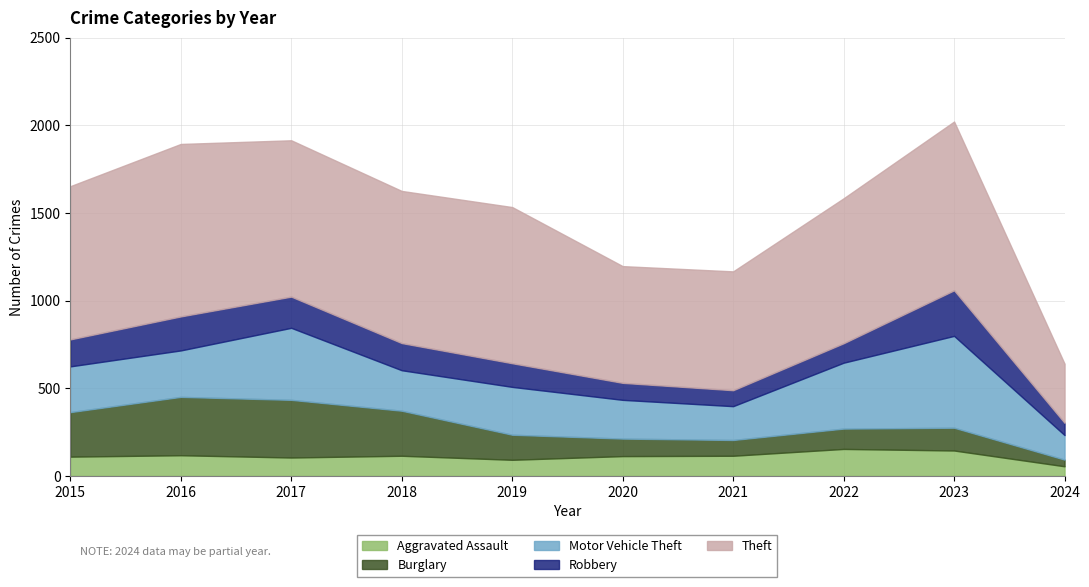

At which category does Theft reach its first local valley?

2018